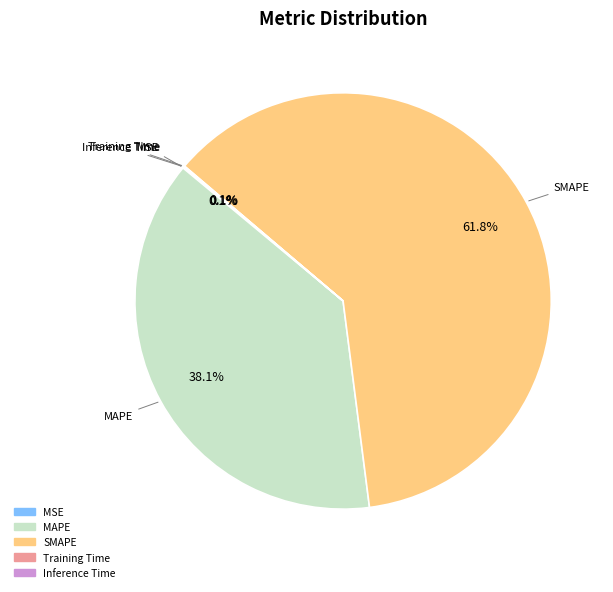

Is there any slice that represents more than half of the pie?

Yes